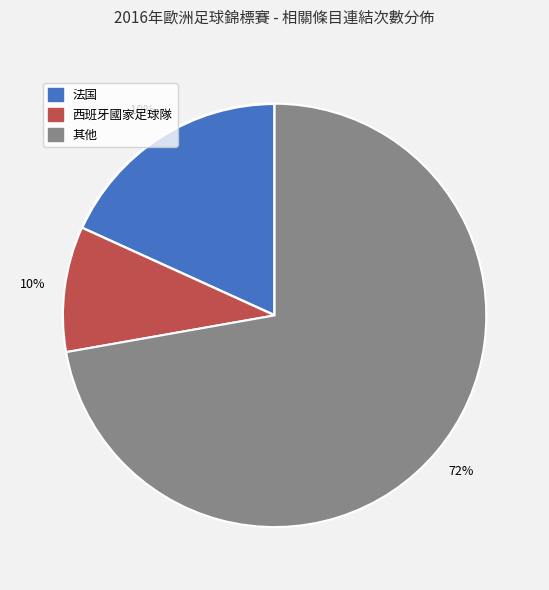

Is there any slice that represents more than half of the pie?

Yes